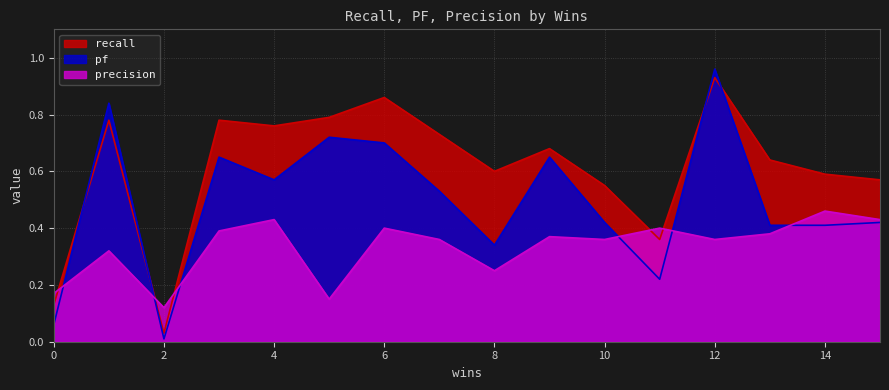

True or false: pf has more than 0 points higher than both neighbors.

True